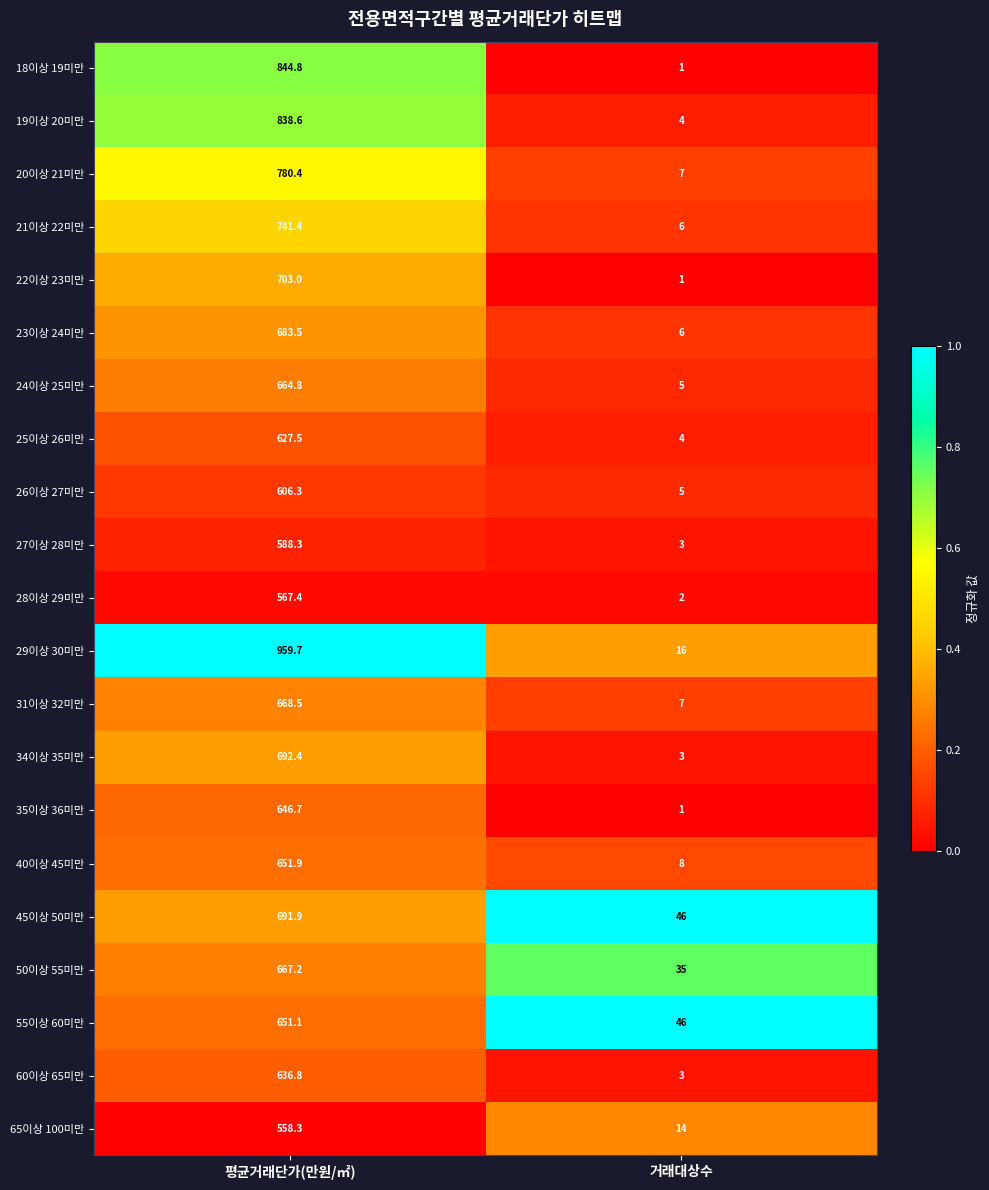

How many categories are shown in the chart?

2